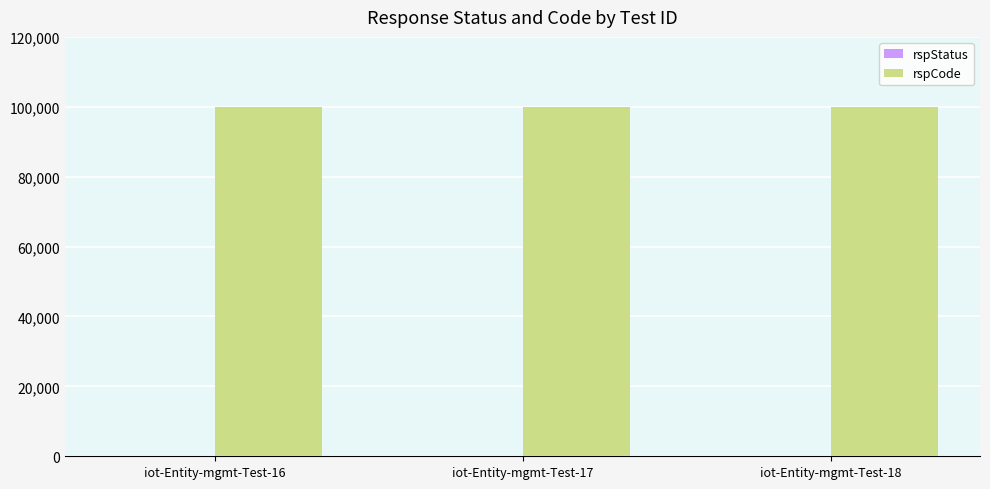

Which series has the largest total across all categories?

rspCode